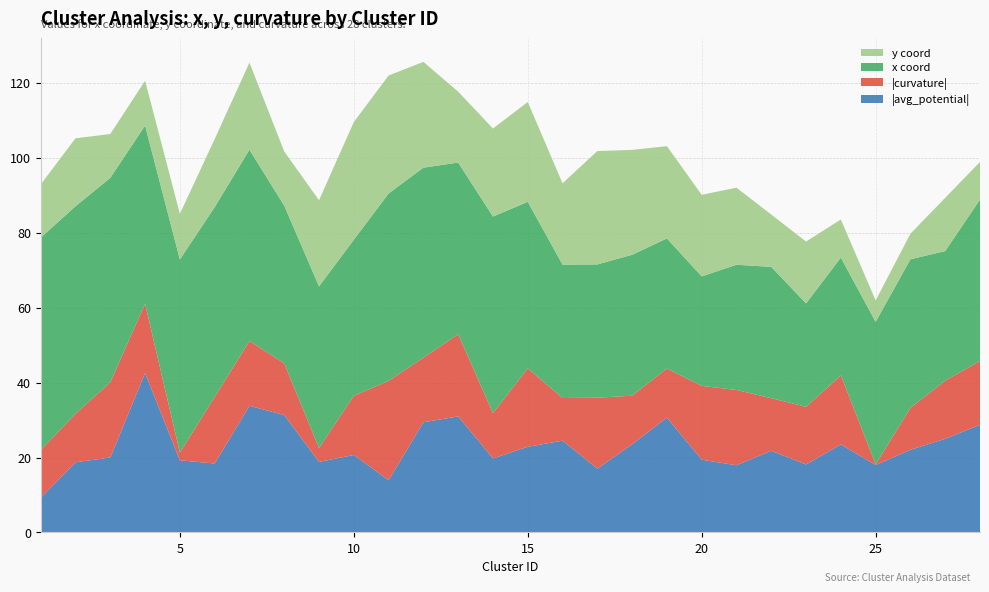

Reading left to right, list all the values displayed in this chart.

x: 56.7	55.4	54.6	47.5	51.5	50.7	51.0	42.1	43.1	41.6	50.0	50.7	45.8	52.4	44.4	35.6	35.6	37.6	34.7	29.2	33.4	35.0	27.6	31.4	38.0	39.7	34.6	43.1
y: 14.2	18.1	11.7	12.0	12.2	18.2	23.2	14.5	23.0	31.4	31.5	28.2	18.9	23.5	26.6	21.7	30.3	28.0	24.6	21.8	20.6	14.0	16.5	10.2	5.7	6.8	14.2	10.1
curvature: -12.8	12.9	20.1	-18.5	-2.1	17.7	-17.3	-13.8	-3.7	15.8	26.5	17.2	21.9	12.1	20.9	11.4	18.9	13.0	-13.1	19.7	20.1	-14.0	15.4	18.4	-0.2	11.2	15.5	17.0
average_potential: -9.2	-18.7	-20.0	-42.5	-19.3	-18.4	-33.8	-31.3	-18.8	-20.7	-13.9	-29.4	-31.0	-19.7	-22.9	-24.5	-17.0	-23.5	-30.6	-19.4	-17.9	-21.8	-18.1	-23.5	-18.0	-22.1	-25.0	-28.7